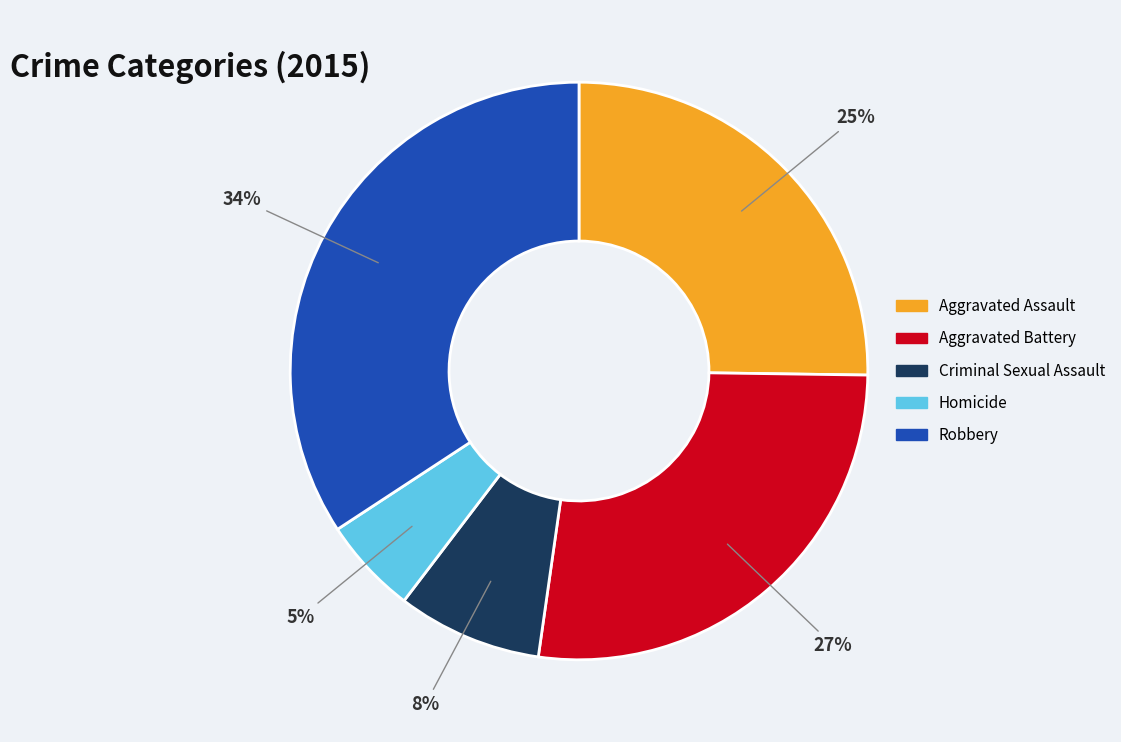

To the nearest percent, what portion does Aggravated Assault represent?

25%